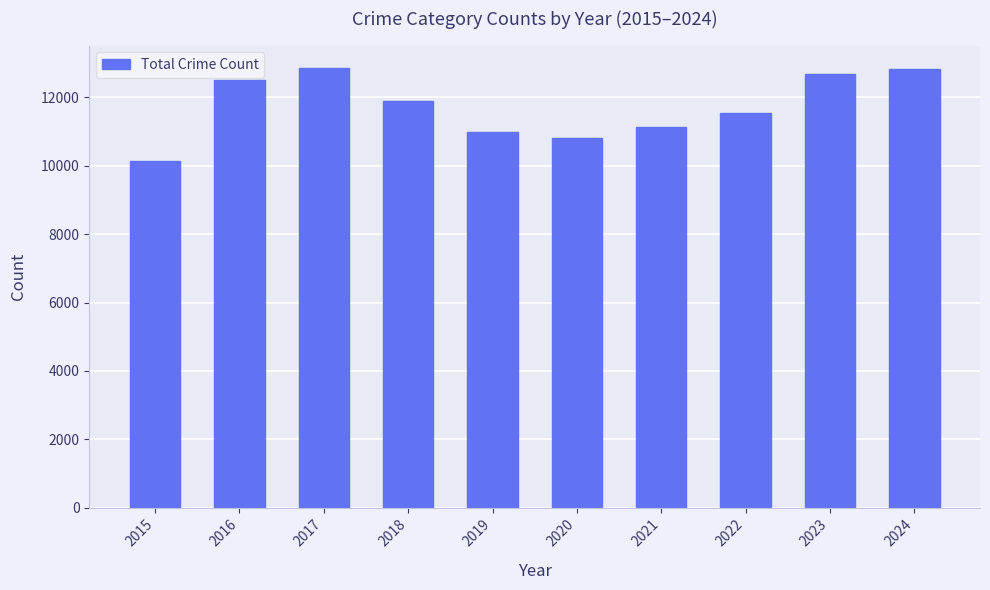

What is the difference between the values at 2024 and 2023?

153